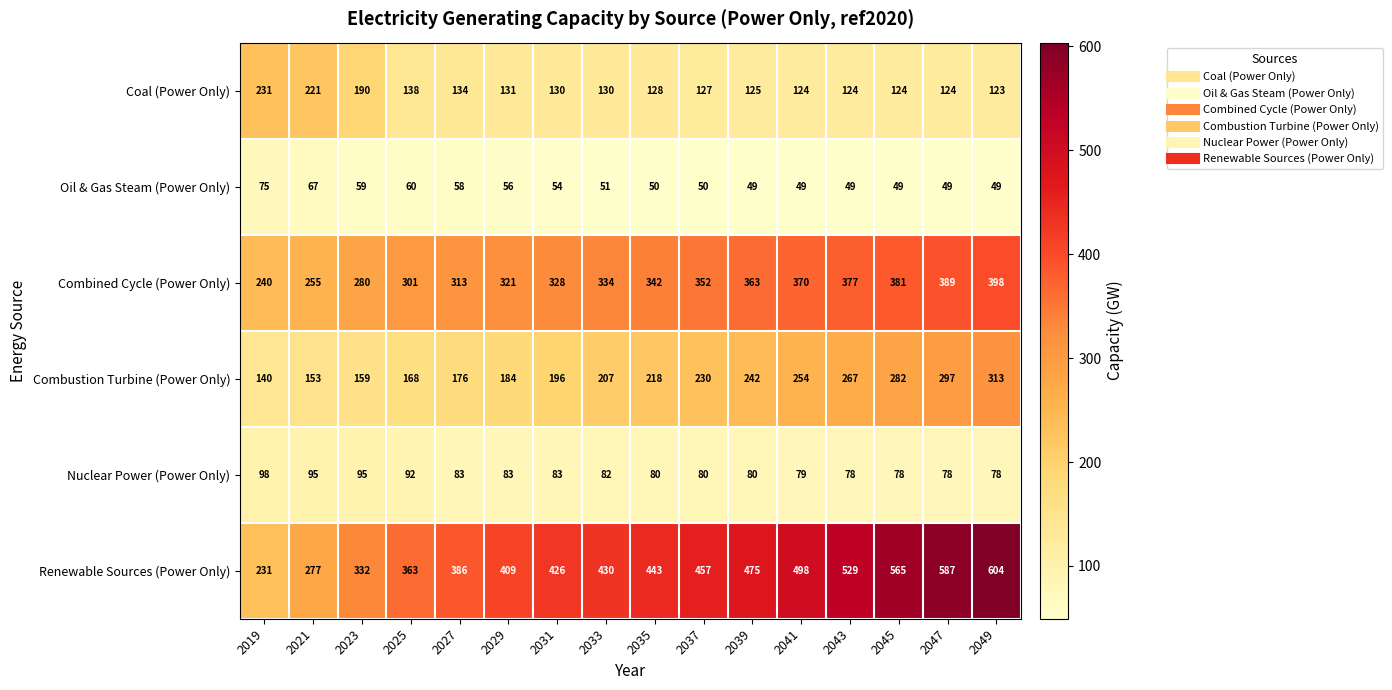

At 2021, list the series in order from largest to smallest.

Renewable Sources (Power Only), Combined Cycle (Power Only), Coal (Power Only), Combustion Turbine (Power Only), Nuclear Power (Power Only), Oil & Gas Steam (Power Only)